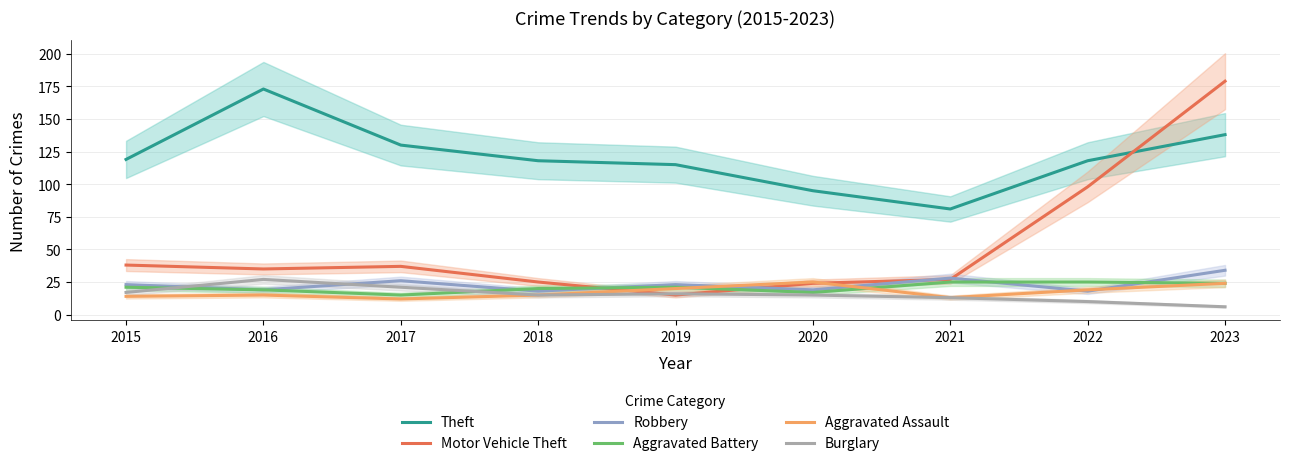

Count the number of data series in this chart.

6